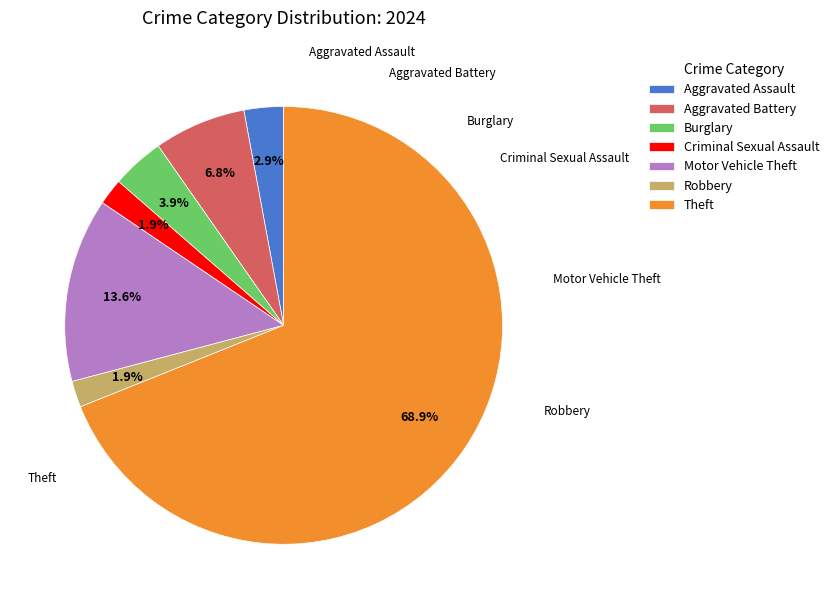

What portion of the pie excludes Aggravated Assault?

97.1%